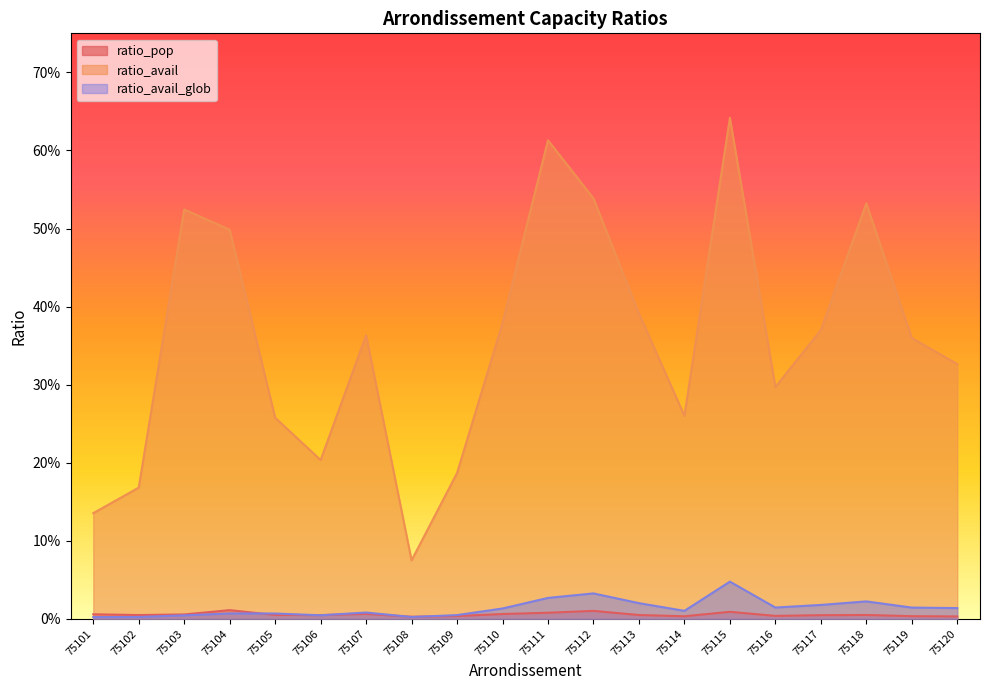

Which label corresponds to the largest value in the chart?

75115